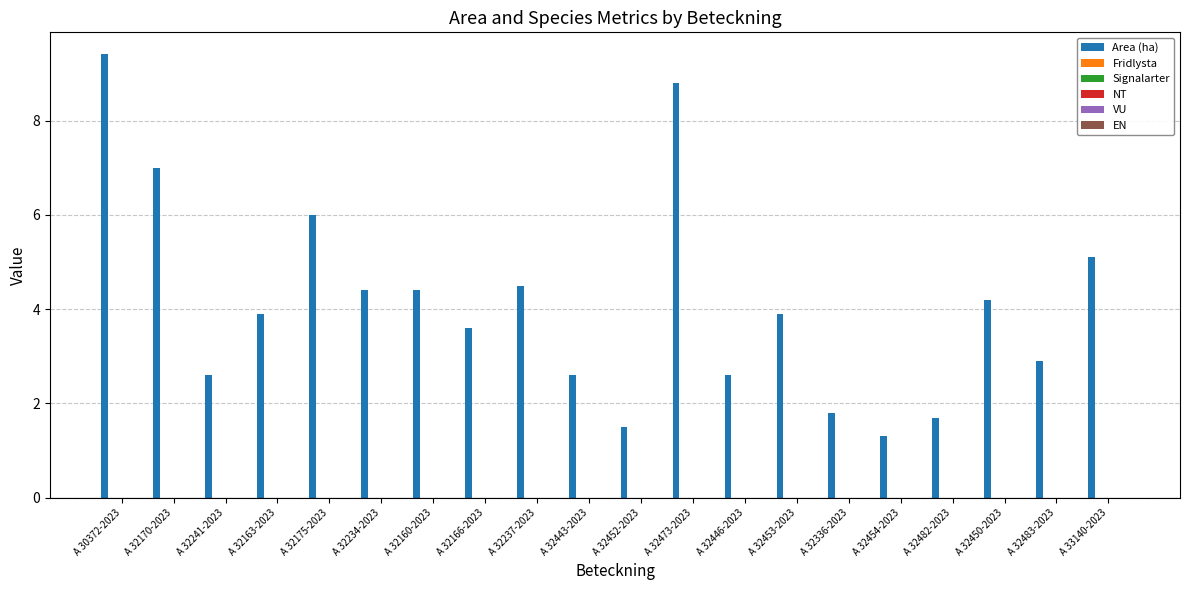

Reading left to right, extract all data points from this chart.

9.4	7.0	2.6	3.9	6.0	4.4	4.4	3.6	4.5	2.6	1.5	8.8	2.6	3.9	1.8	1.3	1.7	4.2	2.9	5.1